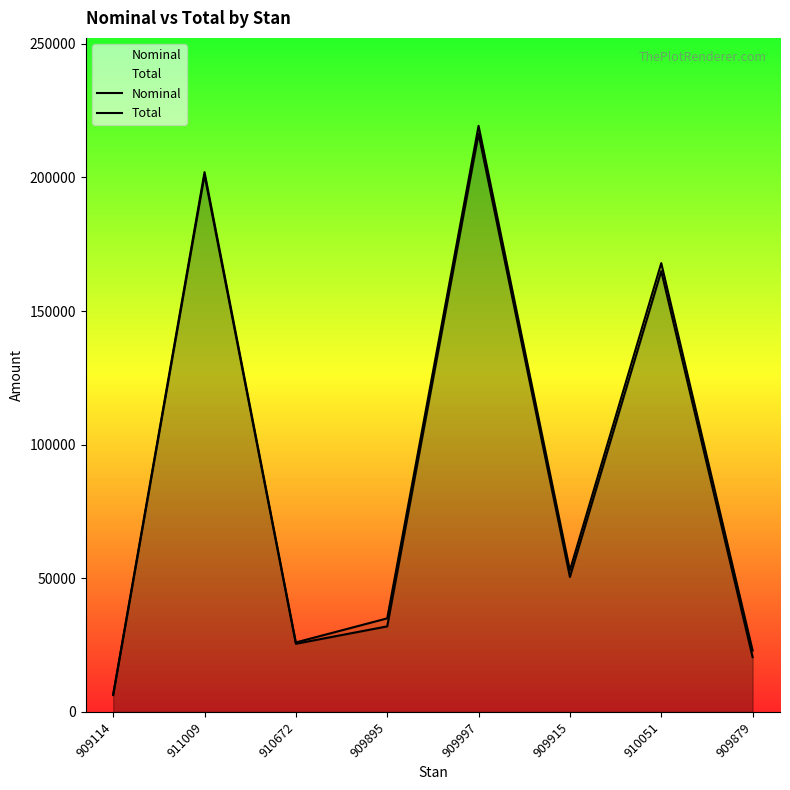

Count the number of categories in the chart.

8